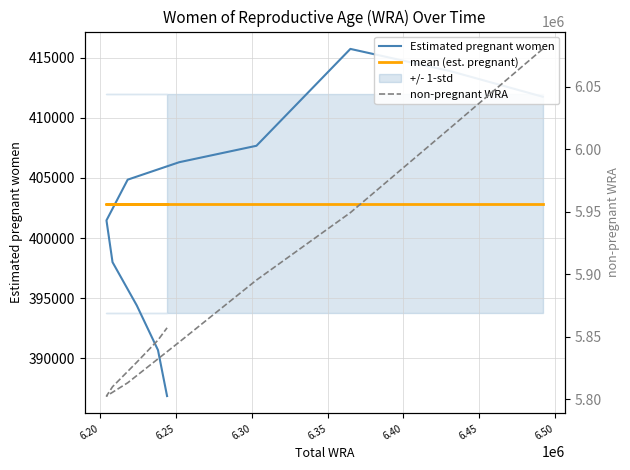

Reading right to left, what are all the values shown in this chart?

Estimated pregnant women: 386862.6	390686.4	394397.2	397991.7	401466.7	404849.7	406299.7	407666.6	415716.8	413868.8	411740.1
mean (est. pregnant): 402867.8	402867.8	402867.8	402867.8	402867.8	402867.8	402867.8	402867.8	402867.8	402867.8	402867.8
non-pregnant WRA: 5857137.4	5847313.6	5829602.8	5810008.3	5802533.3	5813150.3	5845700.3	5895333.4	5949283.2	6017131.2	6080259.9